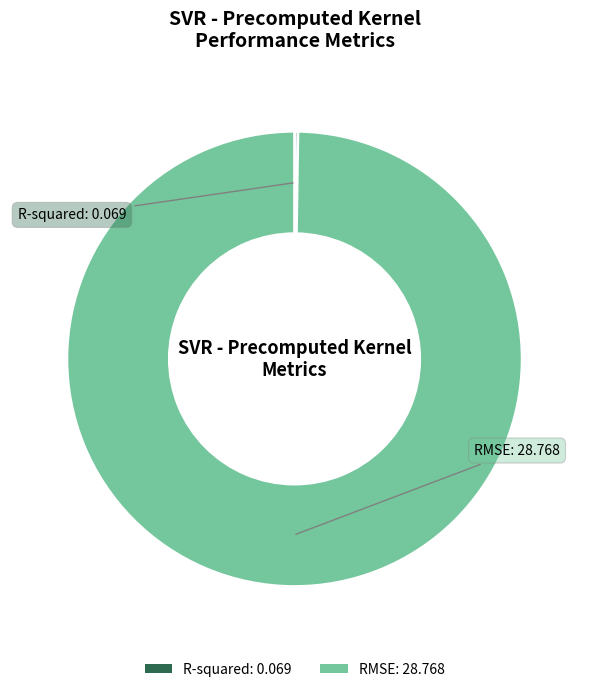

True or false: RMSE accounts for 100% of the total.

True